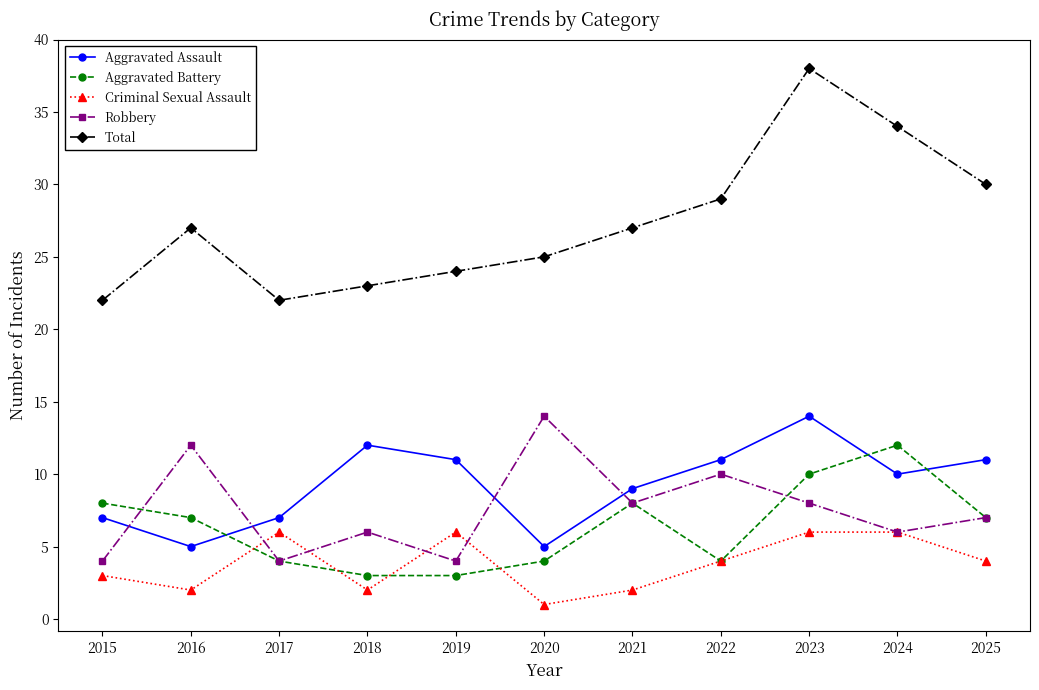

What is the sum of all Total values?

301